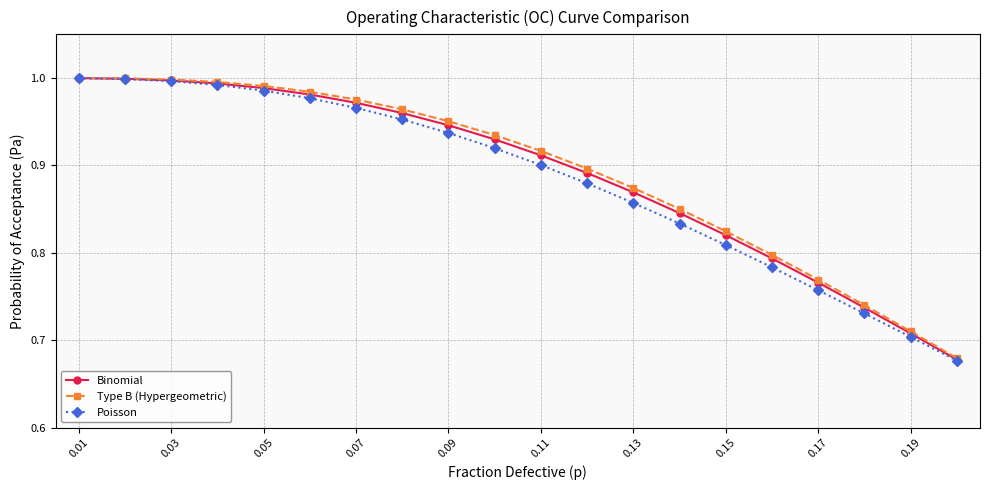

At how many categories does at least one series exceed 0?

20